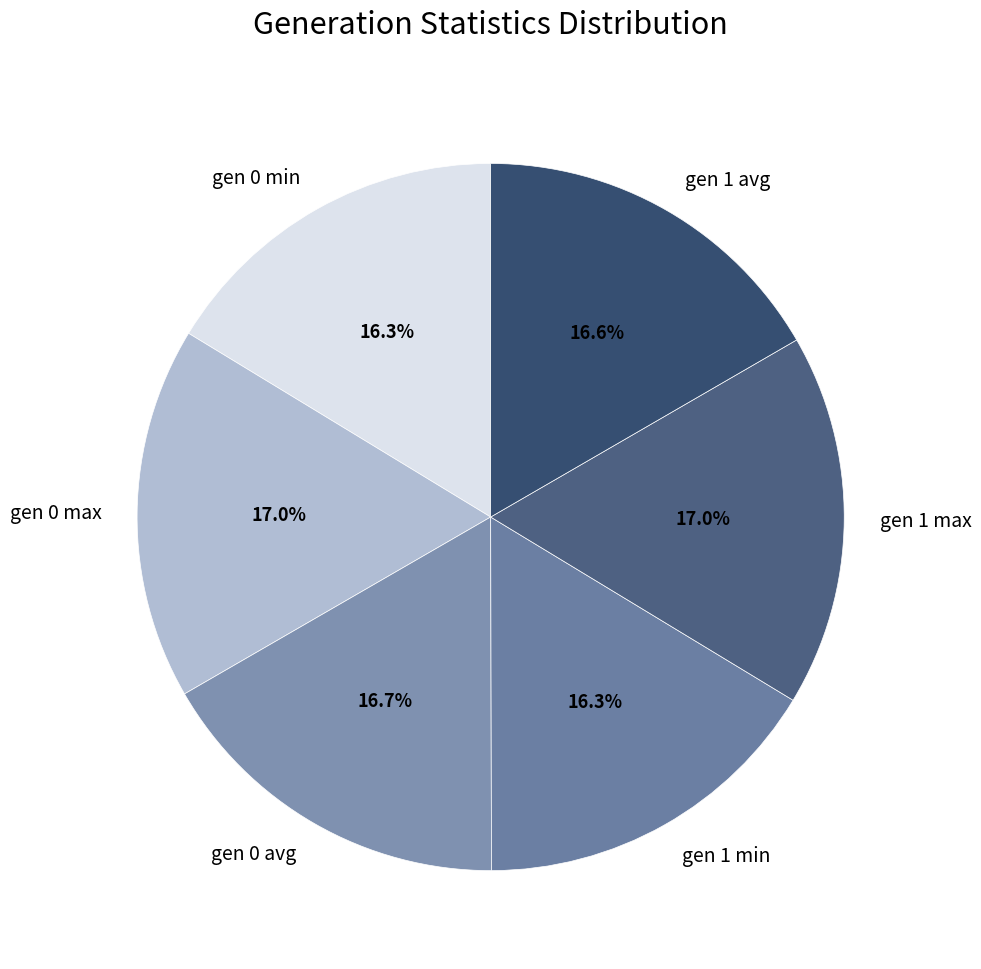

What percentage do gen 0 avg and gen 0 min together represent?

33.0%